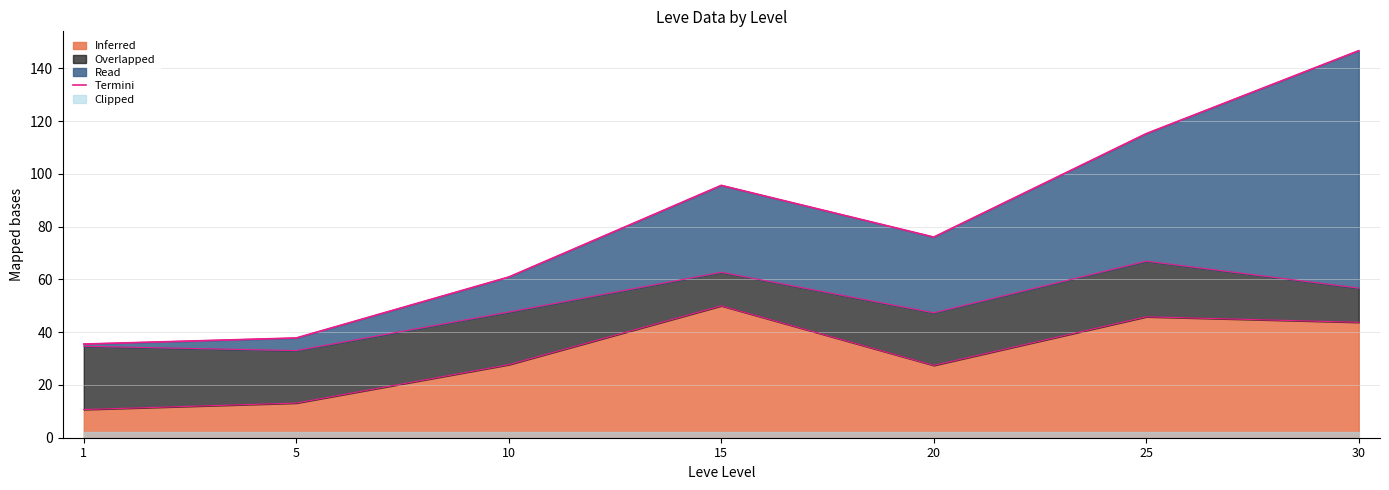

True or false: the data shows 108.7 at 10.

False